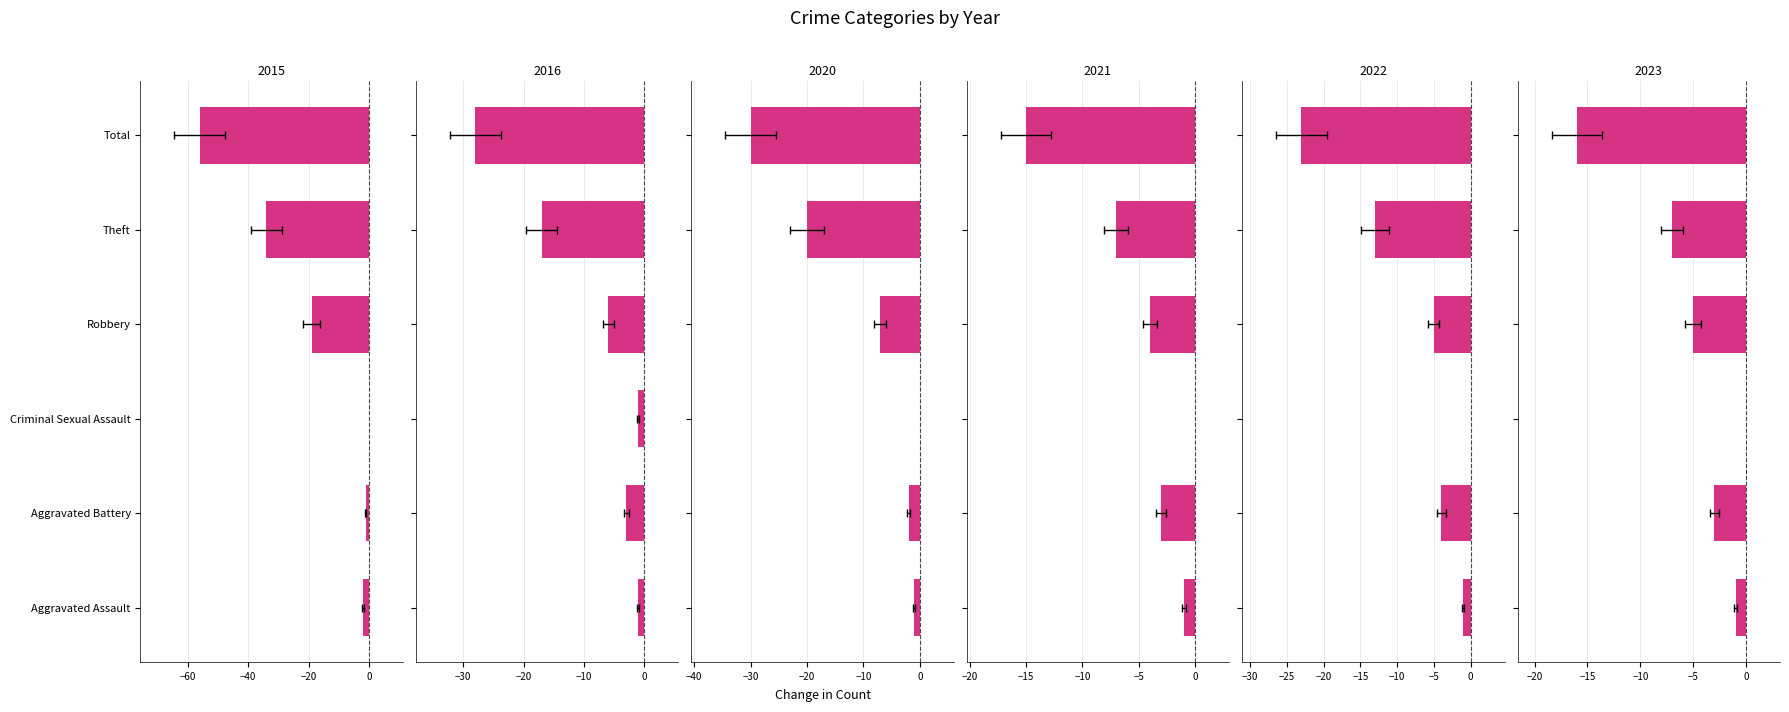

What are all the series names shown in the legend?

2015, 2016, 2020, 2021, 2022, 2023